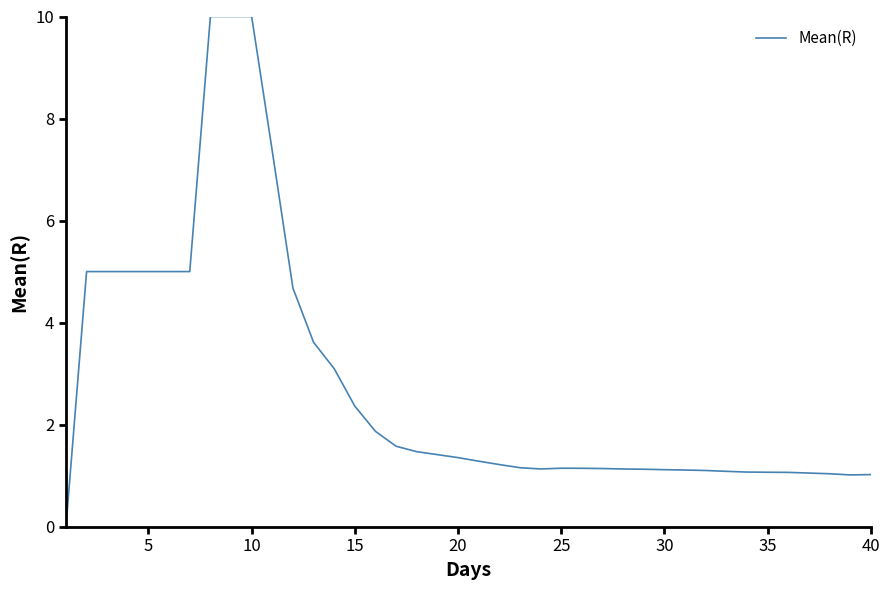

What is the maximum value shown in the chart?

10.0